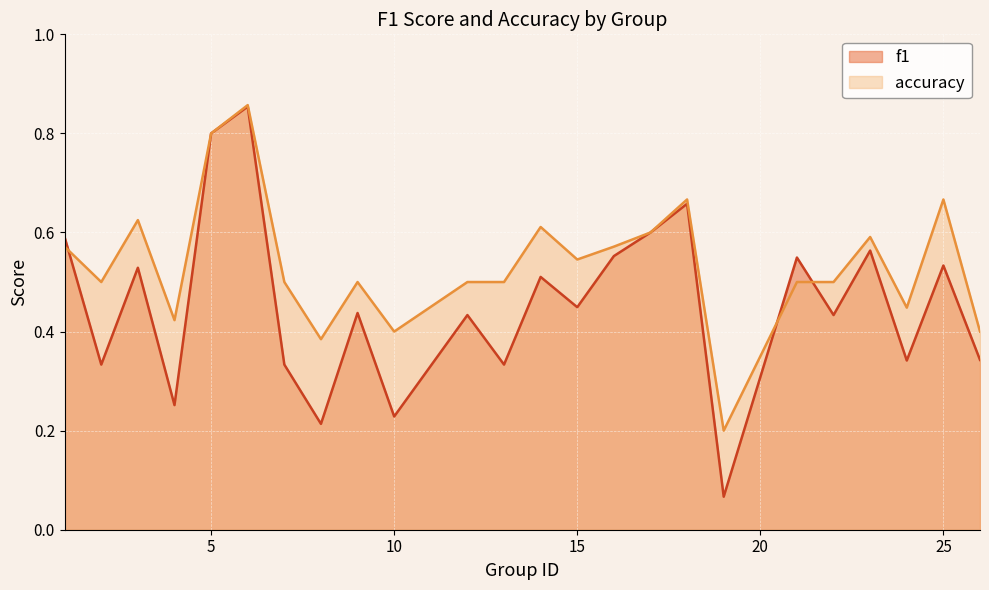

At which category is the sum across all series the highest?

6